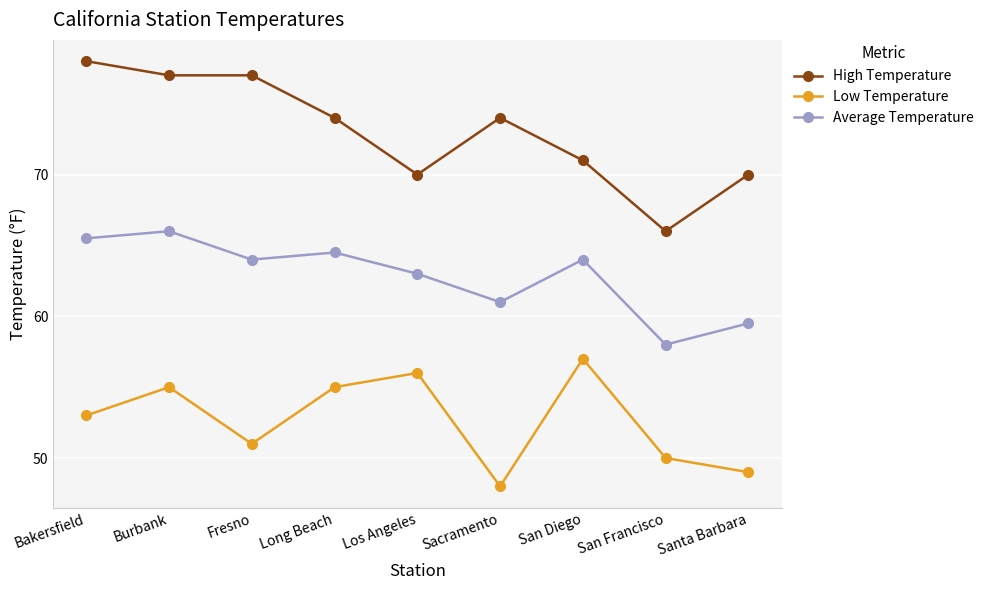

Which series has the largest range (max minus min)?

High Temperature